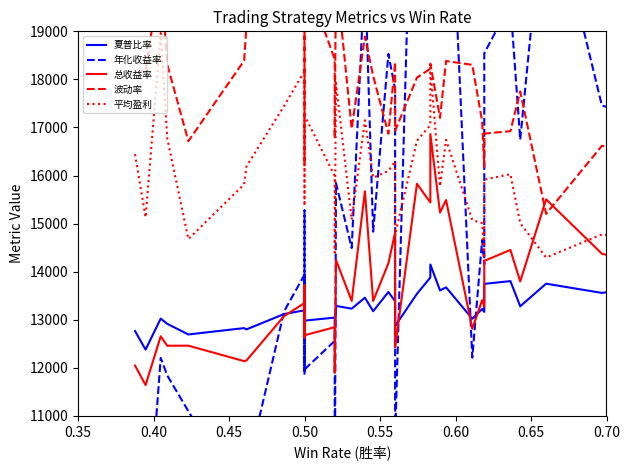

What is the sum of all 夏普比率 values?

530800.7